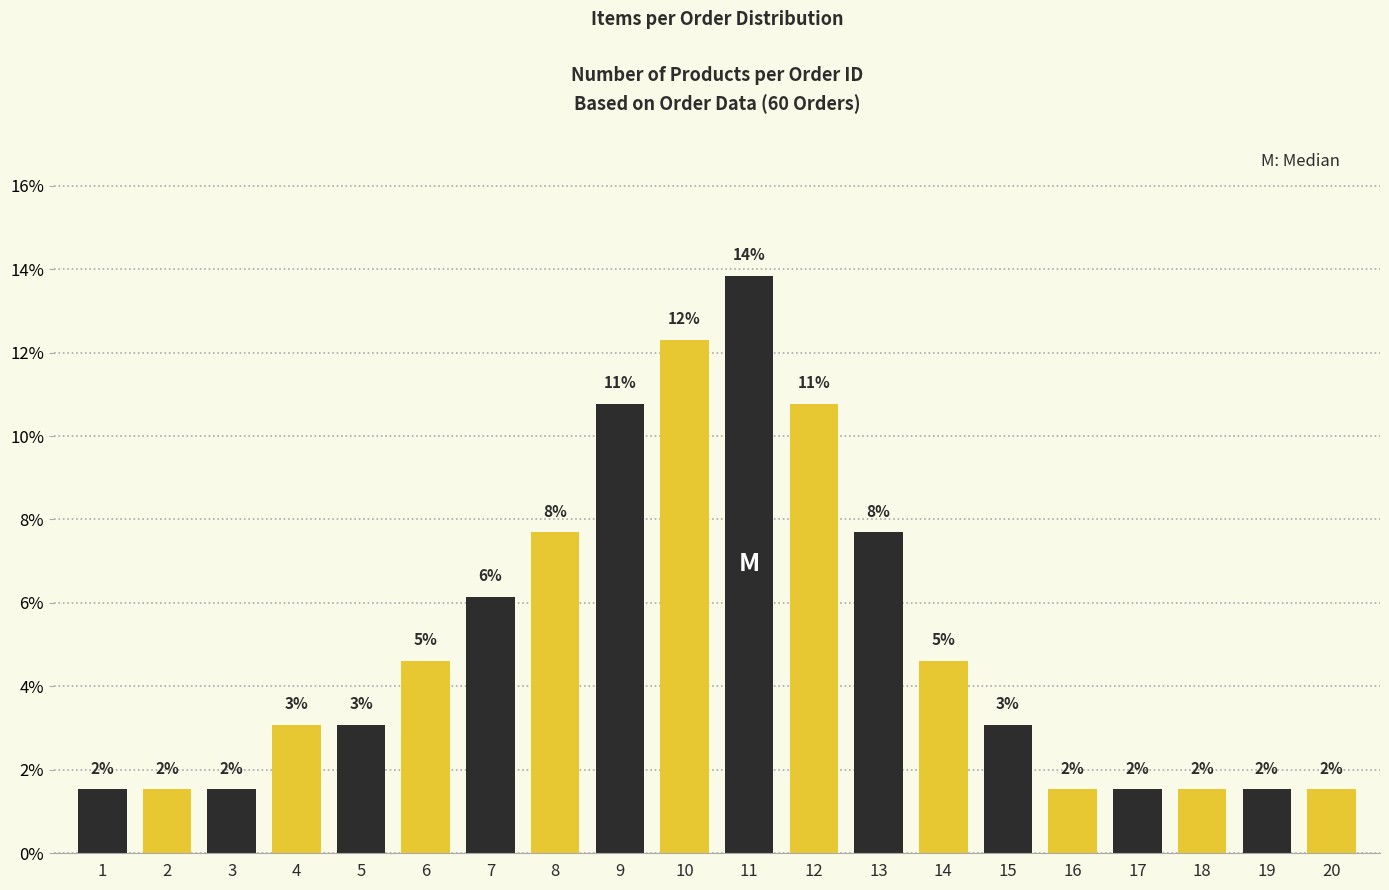

Does the chart contain any negative values?

No